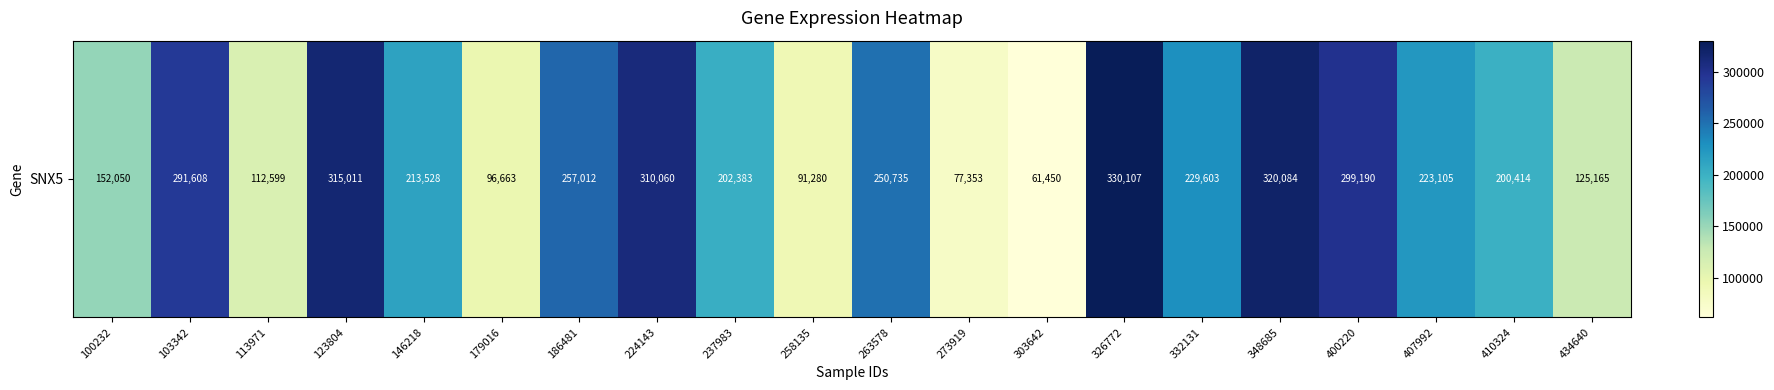

Count the number of categories in the chart.

20